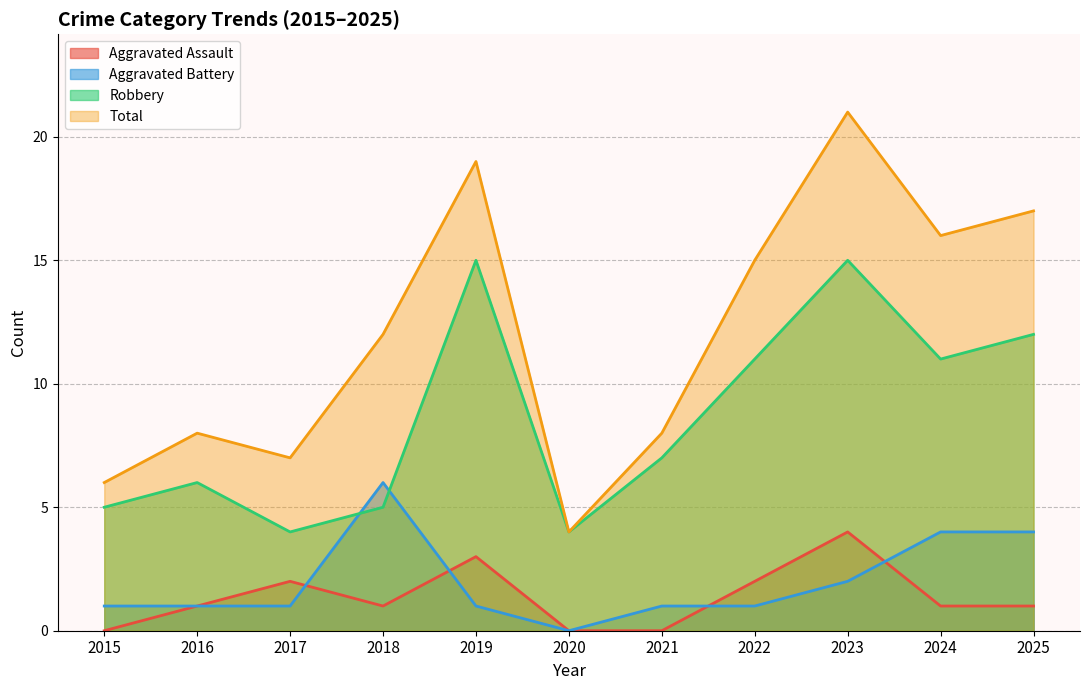

Rank the categories by Total value from highest to lowest.

2023, 2019, 2025, 2024, 2022, 2018, 2016, 2021, 2017, 2015, 2020